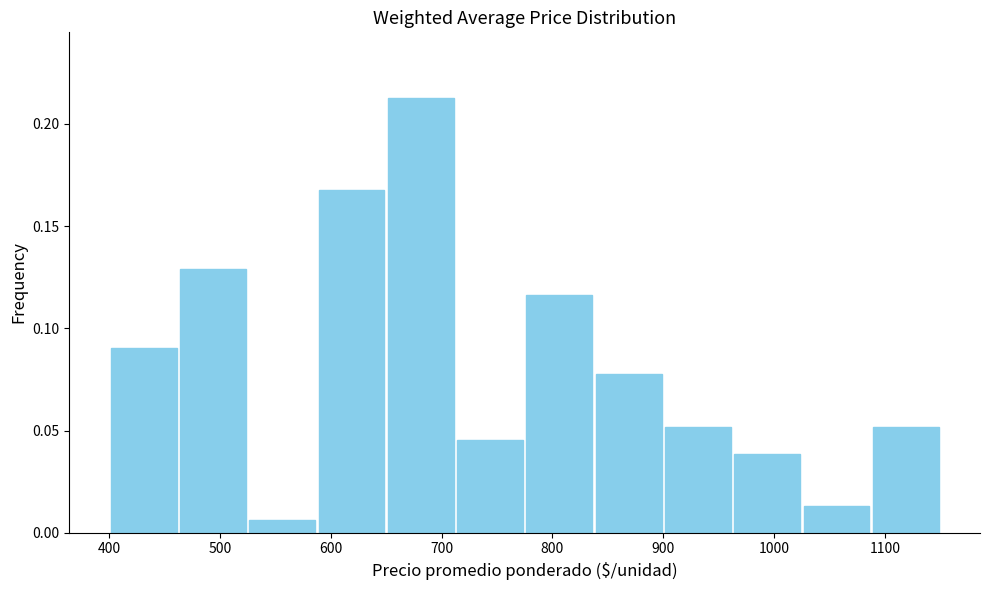

Reading left to right, transcribe this chart: for each bar, give the range it covers on the x-axis and its height. Neither the bar edges nor the heights are printed on the chart, so give them approximately, as read against the axes.

400 to 460: 0.090
460 to 530: 0.130
530 to 590: 0.005
590 to 650: 0.170
650 to 710: 0.215
710 to 780: 0.045
780 to 840: 0.115
840 to 900: 0.075
900 to 960: 0.050
960 to 1030: 0.040
1030 to 1090: 0.015
1090 to 1150: 0.050